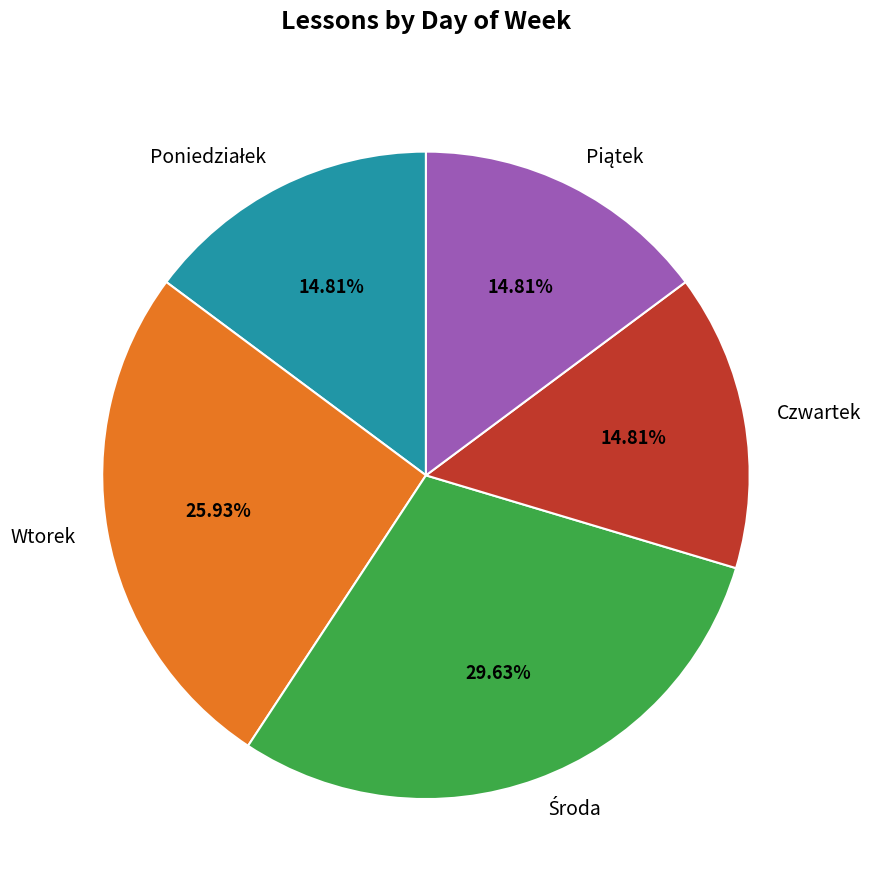

Does Wtorek represent more than half of the total?

No